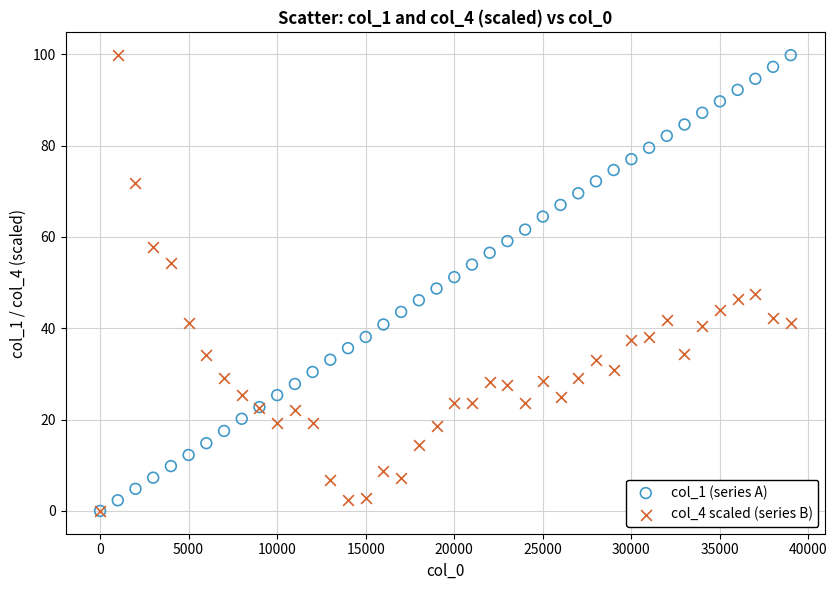

What are all the series names shown in the legend?

col_1 (series A), col_4 scaled (series B)